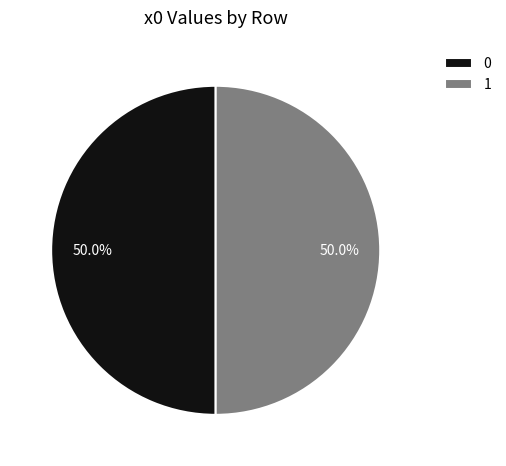

What is the ratio of the value at 1 to the value at 0?

1.0